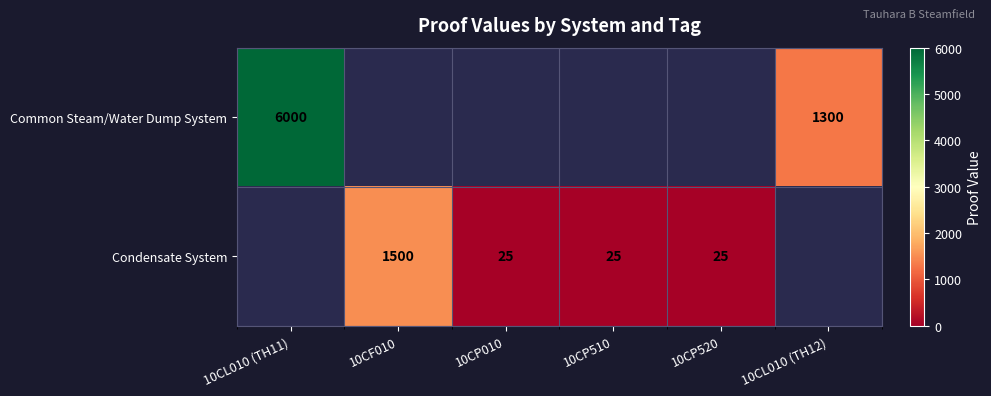

How many data points does each series have?

6